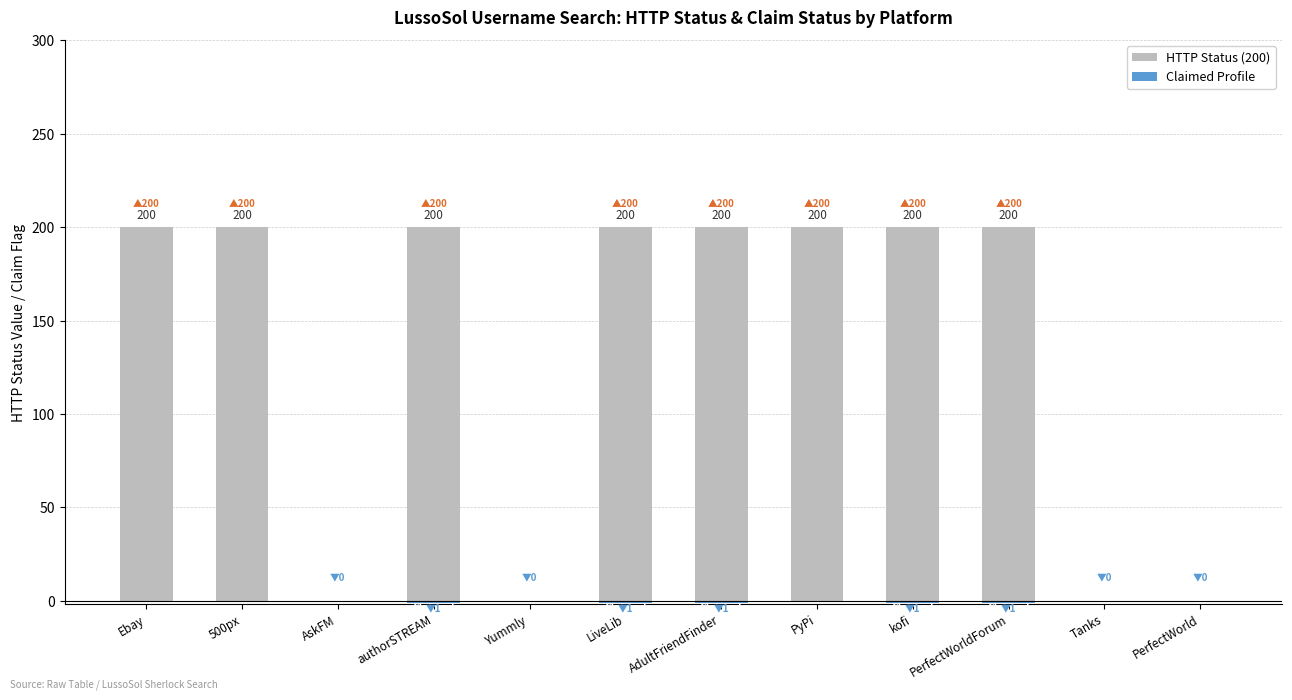

How many groups of bars are there?

12